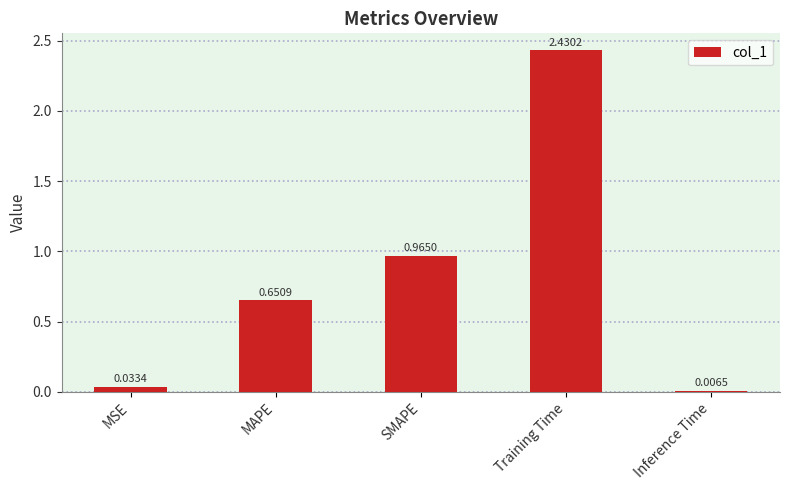

Where is the data nearest to the value 1?

SMAPE